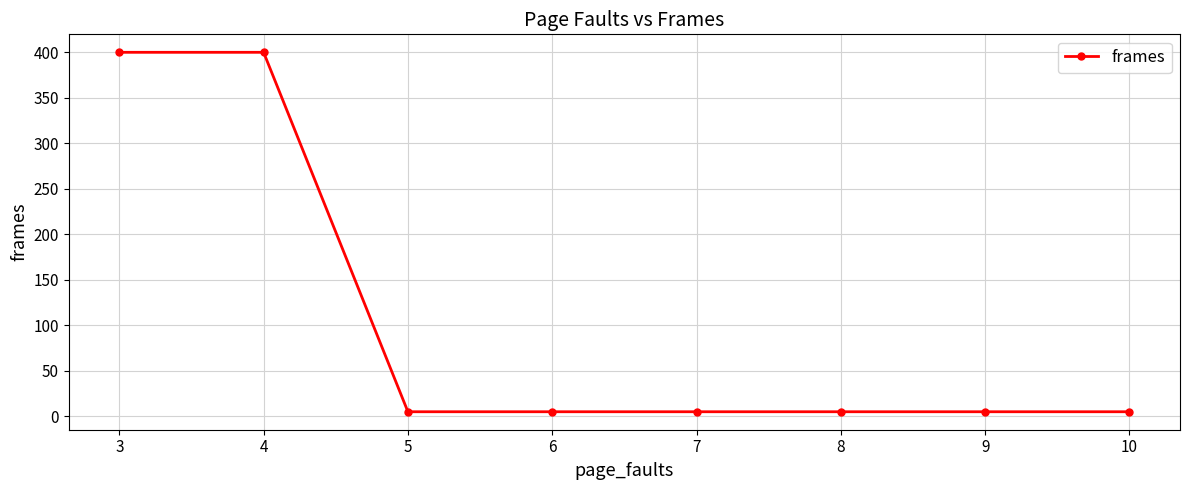

Reading right to left, list all the values displayed in this chart.

5	5	5	5	5	5	400	400